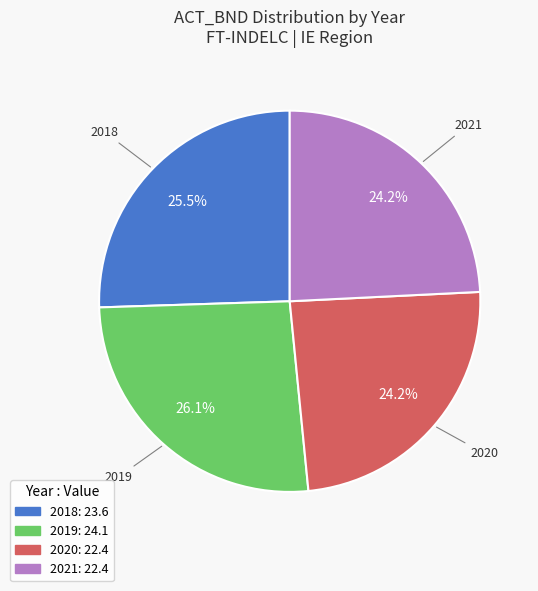

What is the ratio of the value at 2018 to the value at 2021?

1.1